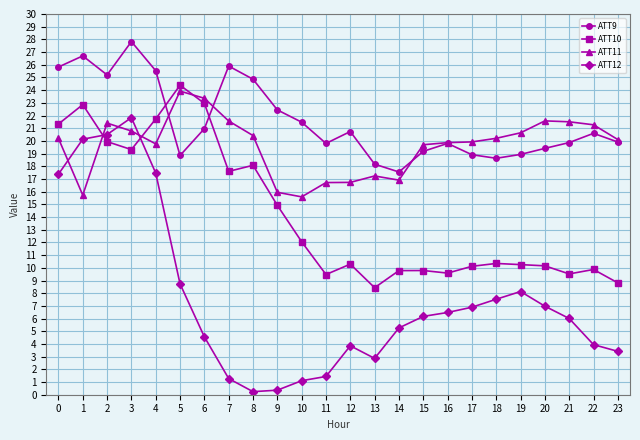

What is the total value across all series at 6?

71.8